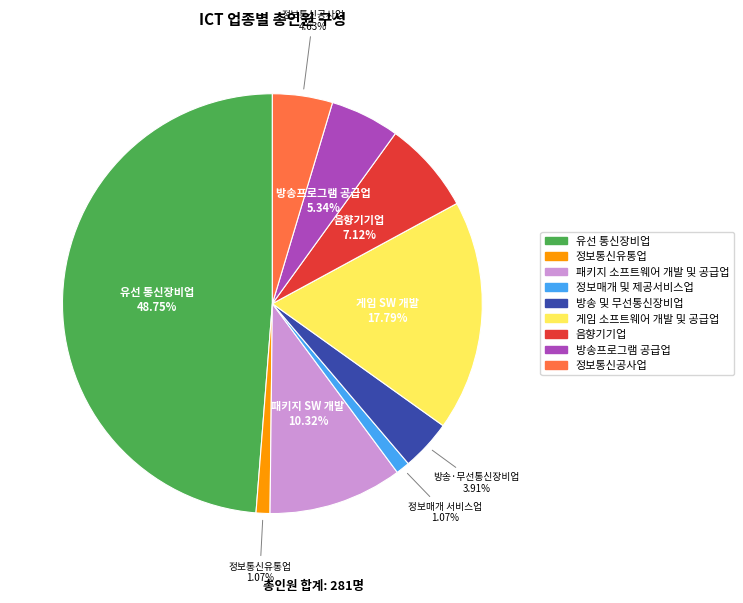

Approximately how many times larger is the value at 정보통신공사업 compared to 정보통신유통업?

4.3